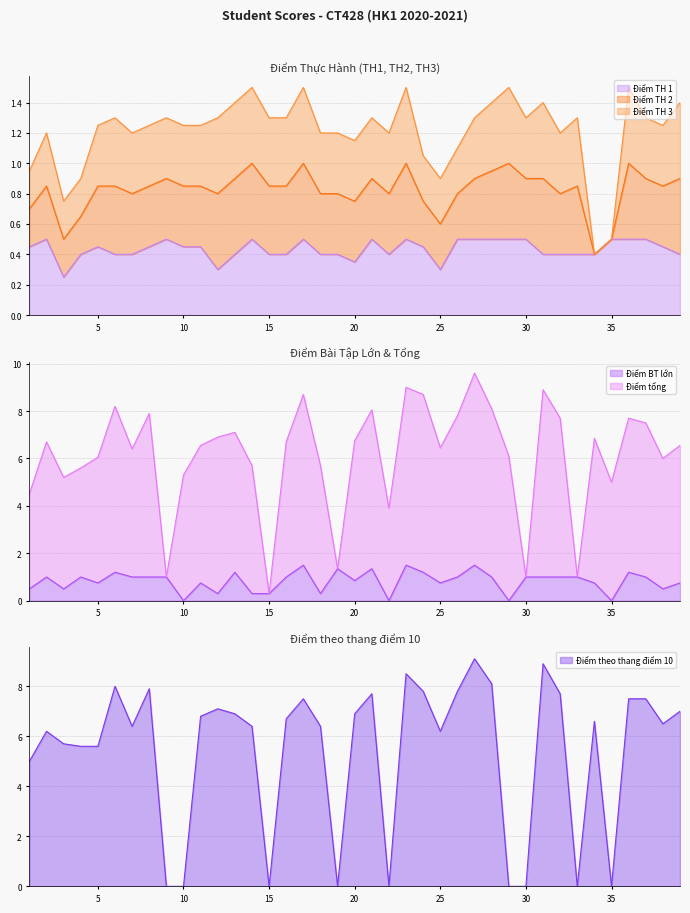

What is the sum of the Điểm TH 1 values at 7 and 27?

0.9